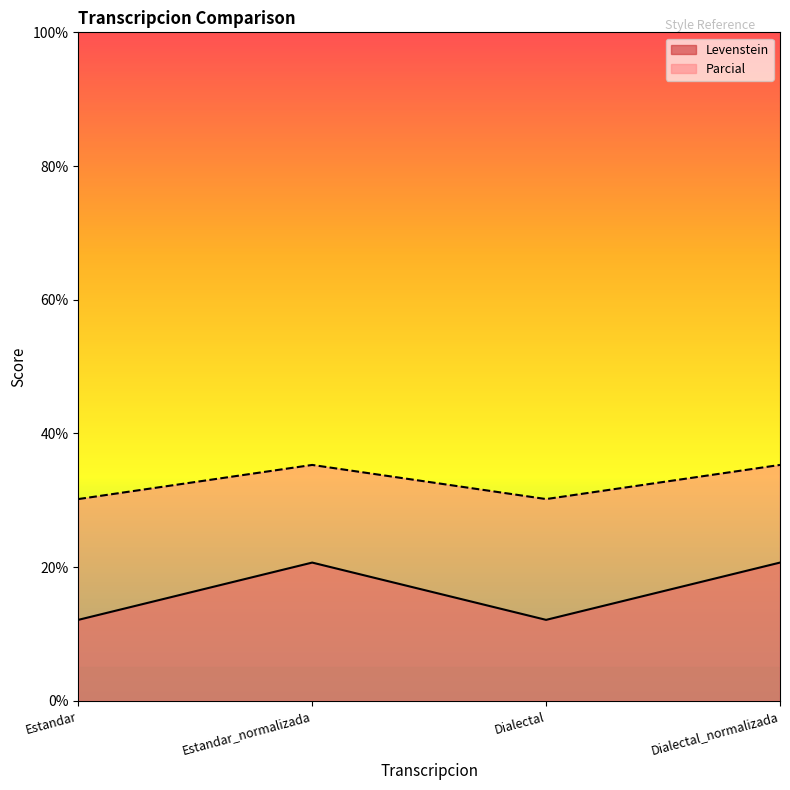

What is the difference between the Levenstein values at Estandar and Dialectal_normalizada?

8.6